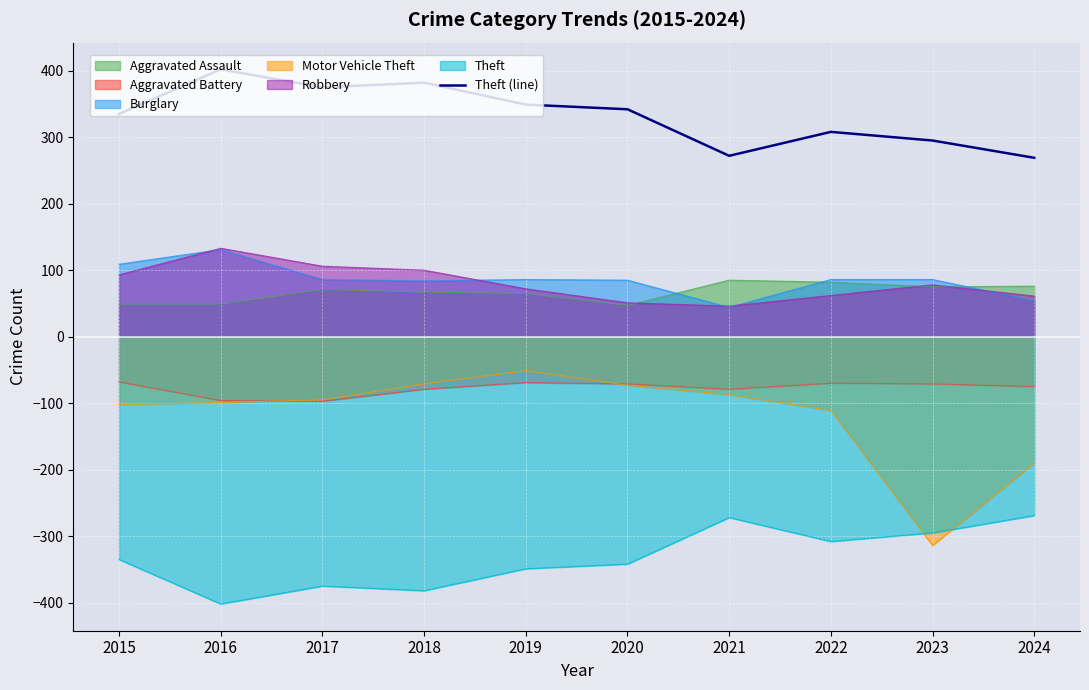

What is the minimum value shown in the chart?

-402